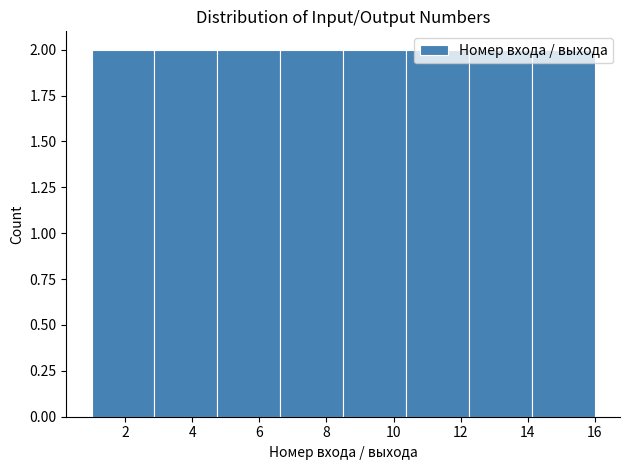

Reading left to right, list every bar in this chart as the range it spans on the x-axis followed by its height. Neither the bar edges nor the heights are printed on the chart, so give them approximately, as read against the axes.

1.0 to 2.8: 2
2.8 to 4.8: 2
4.8 to 6.6: 2
6.6 to 8.6: 2
8.6 to 10.4: 2
10.4 to 12.2: 2
12.2 to 14.2: 2
14.2 to 16.0: 2